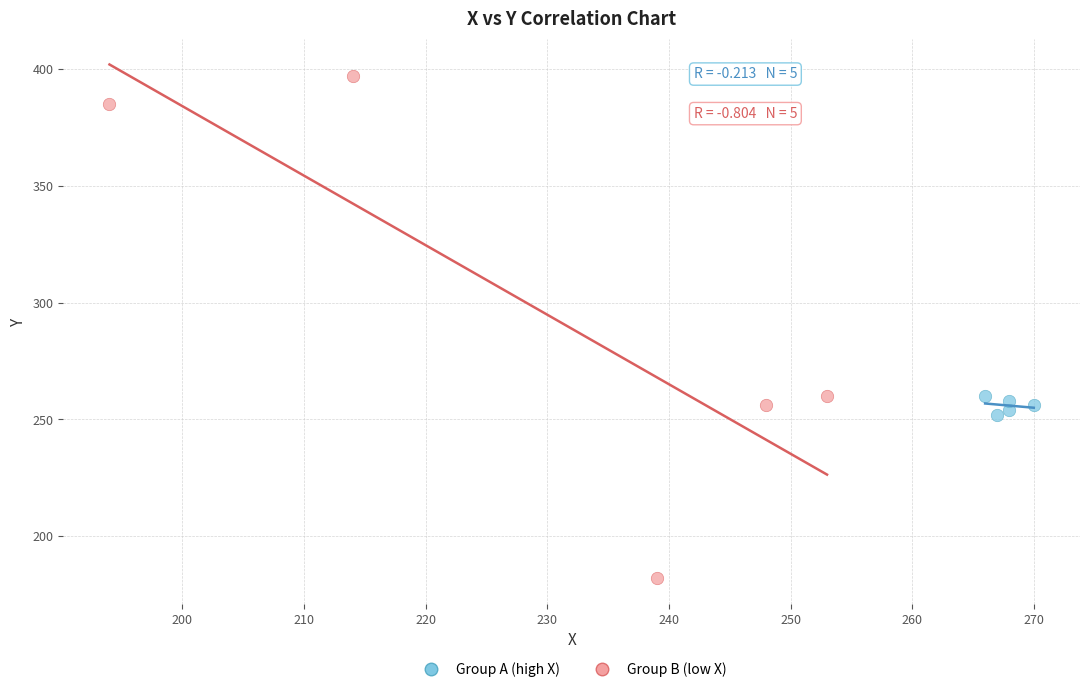

Which series reaches the maximum Y coordinate?

Group B (low X)